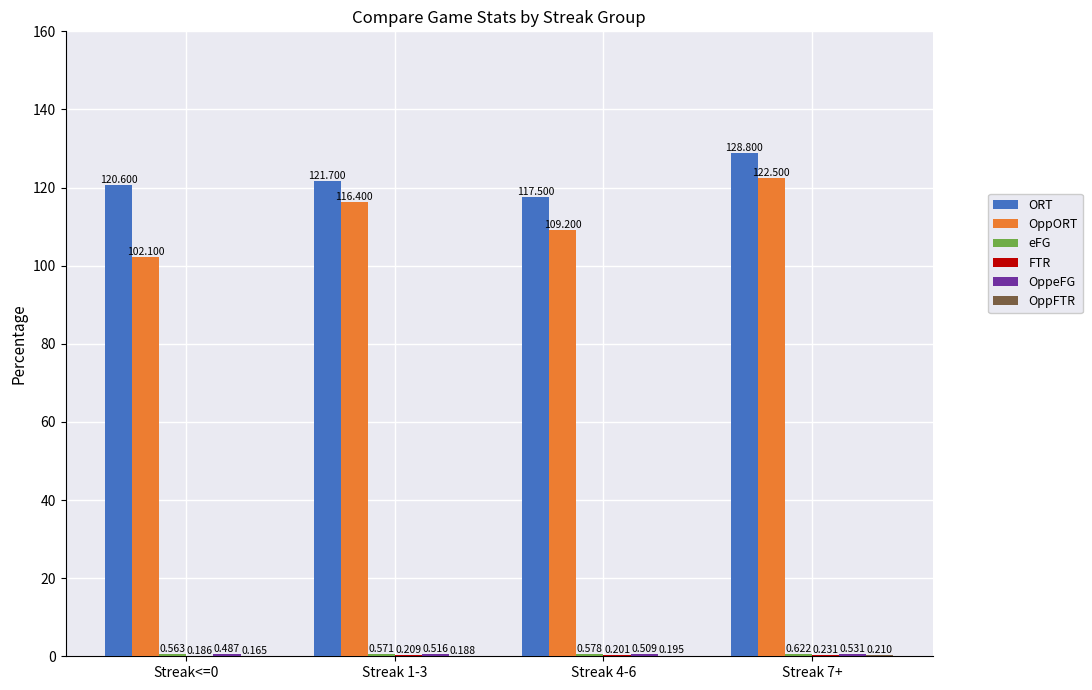

Between Streak<=0 and Streak 7+, which series saw the biggest shift?

OppORT